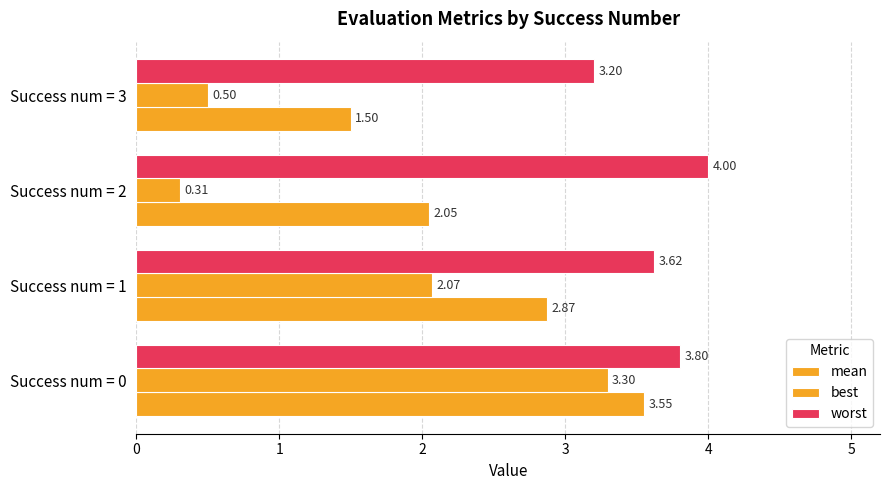

Where is worst nearest to the value 3?

Success num = 3